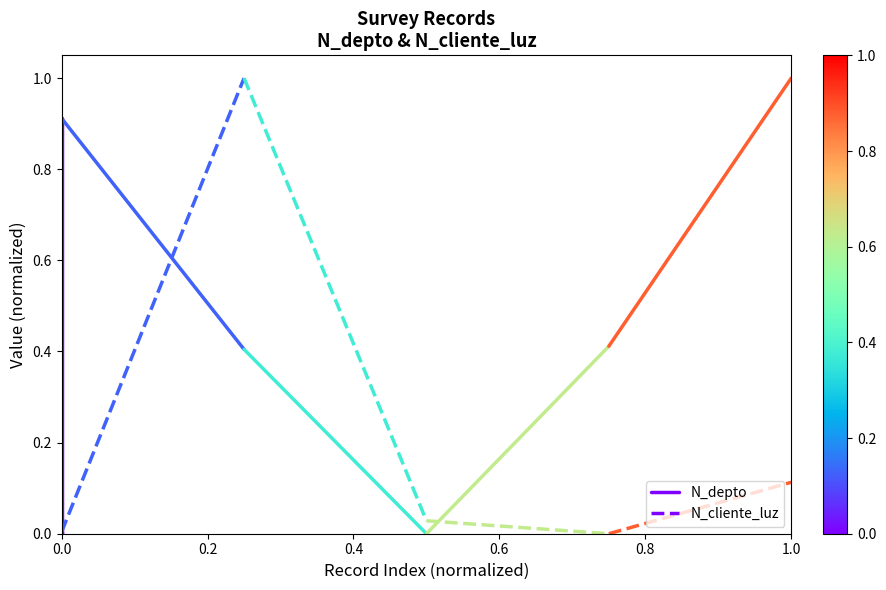

Is this an area chart (filled region under the line)?

No